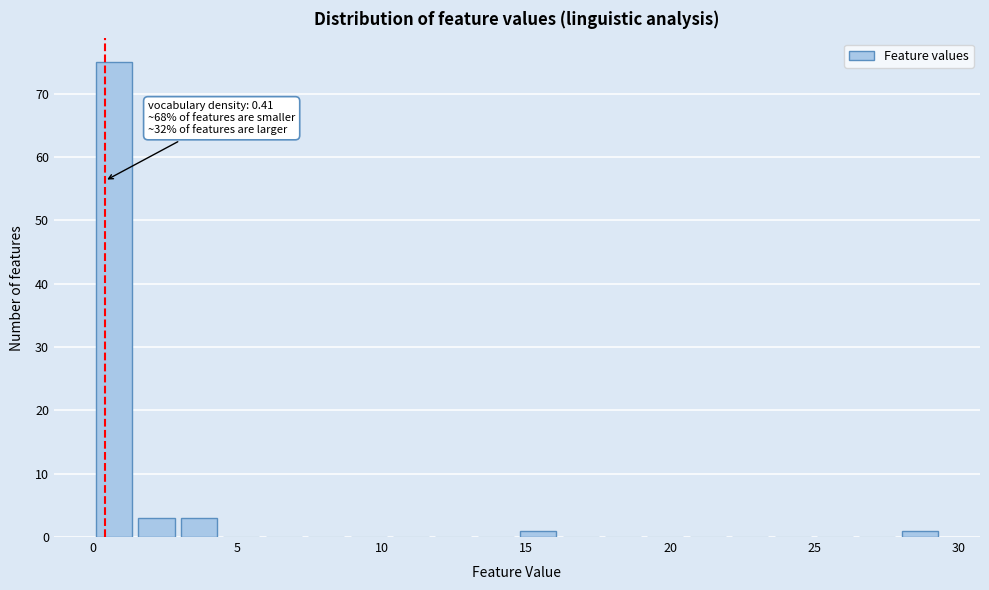

Around what value on the x-axis is the tallest bar? Give the approximate position of its centre, as read against the axis.

0.5